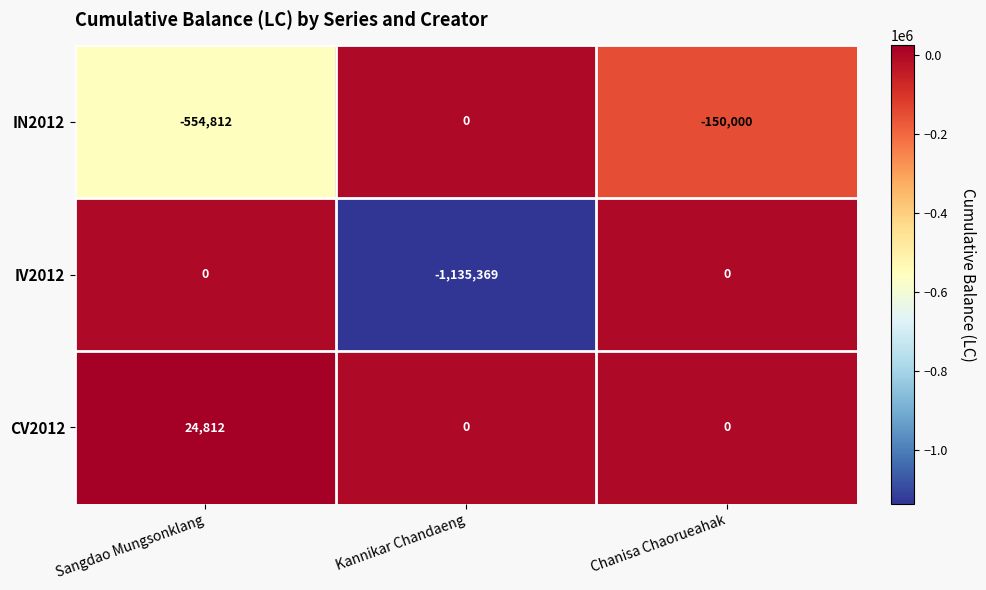

What is the average value of the IV2012 series?

-378456